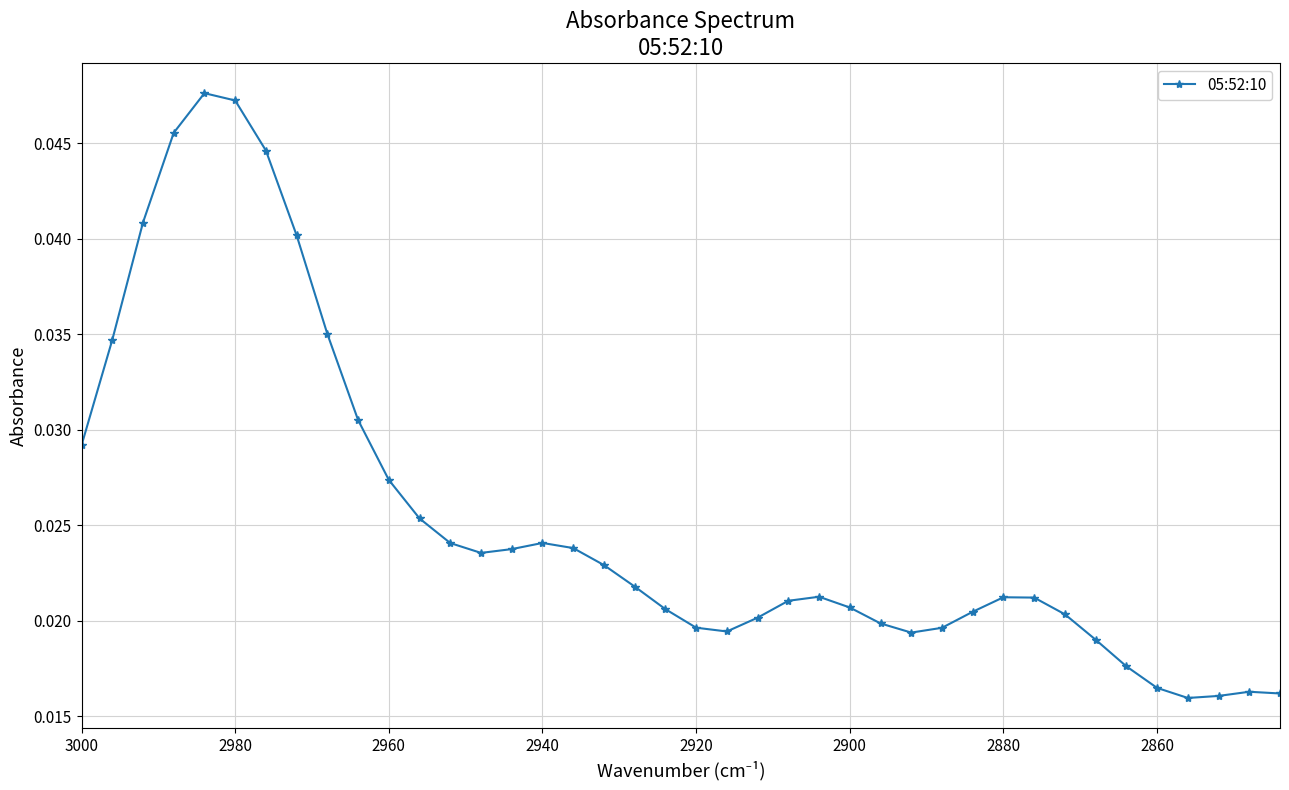

Does the chart display data point markers on the line(s)?

Yes